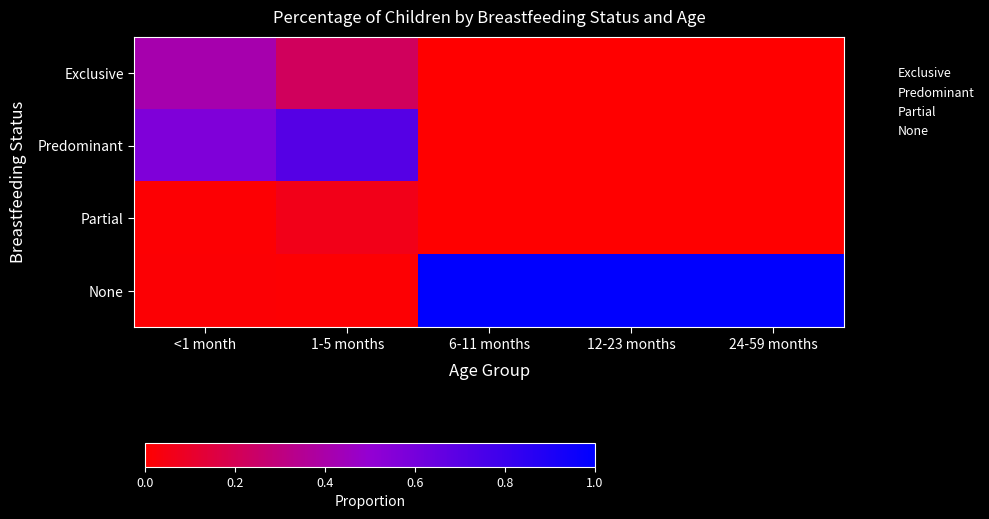

Reading right to left, what are all the values shown in this chart?

Exclusive: 24-59 months=0.0	12-23 months=0.0	6-11 months=0.0	1-5 months=0.2	<1 month=0.4
Predominant: 24-59 months=0.0	12-23 months=0.0	6-11 months=0.0	1-5 months=0.7	<1 month=0.6
Partial: 24-59 months=0.0	12-23 months=0.0	6-11 months=0.0	1-5 months=0.1	<1 month=0.0
None: 24-59 months=1.0	12-23 months=1.0	6-11 months=1.0	1-5 months=0.0	<1 month=0.0